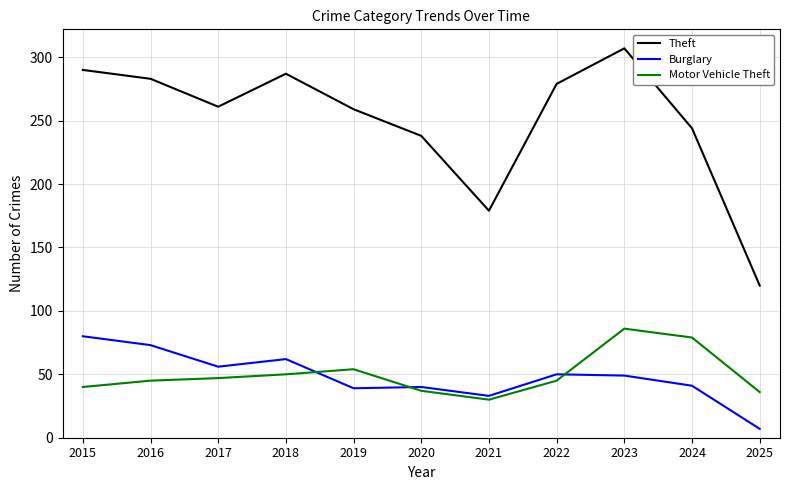

Which series changed the most between 2018 and 2025?

Theft